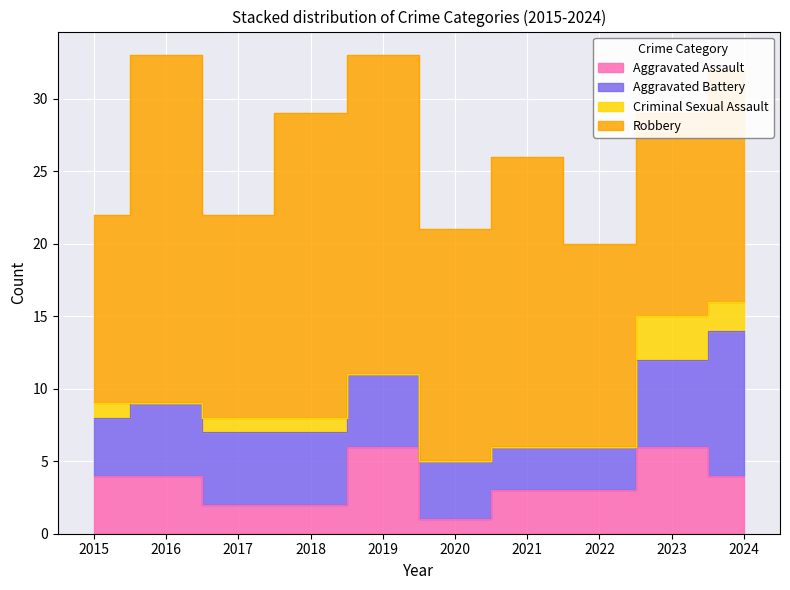

True or false: Robbery and Aggravated Assault cross at least once.

False